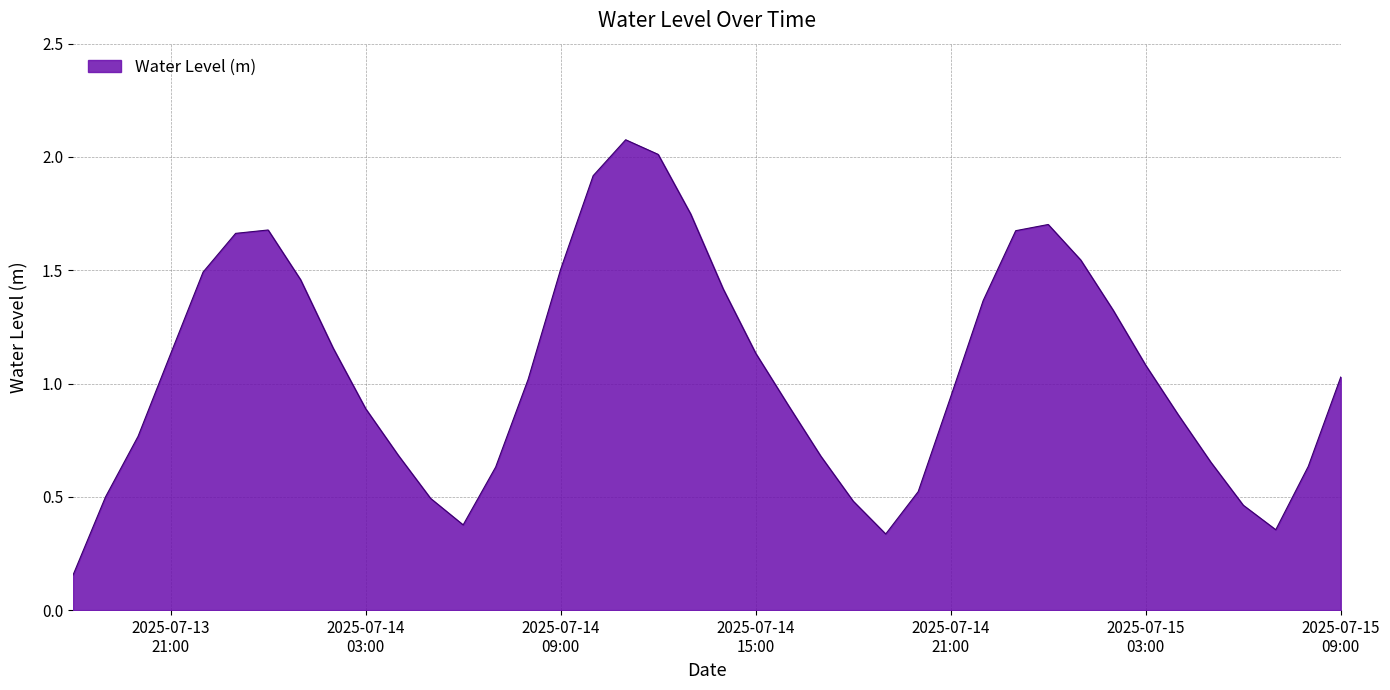

What is the maximum value shown in the chart?

2.1